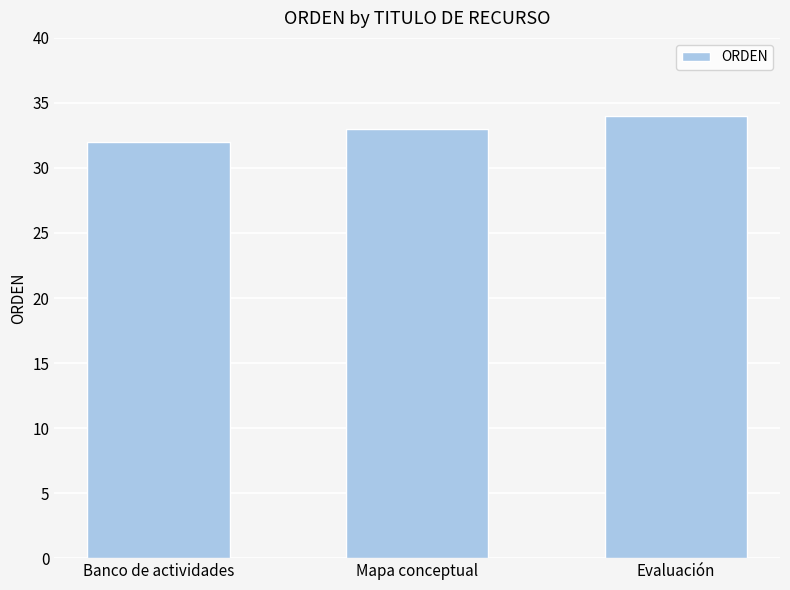

Reading left to right, list all the values displayed in this chart.

32	33	34